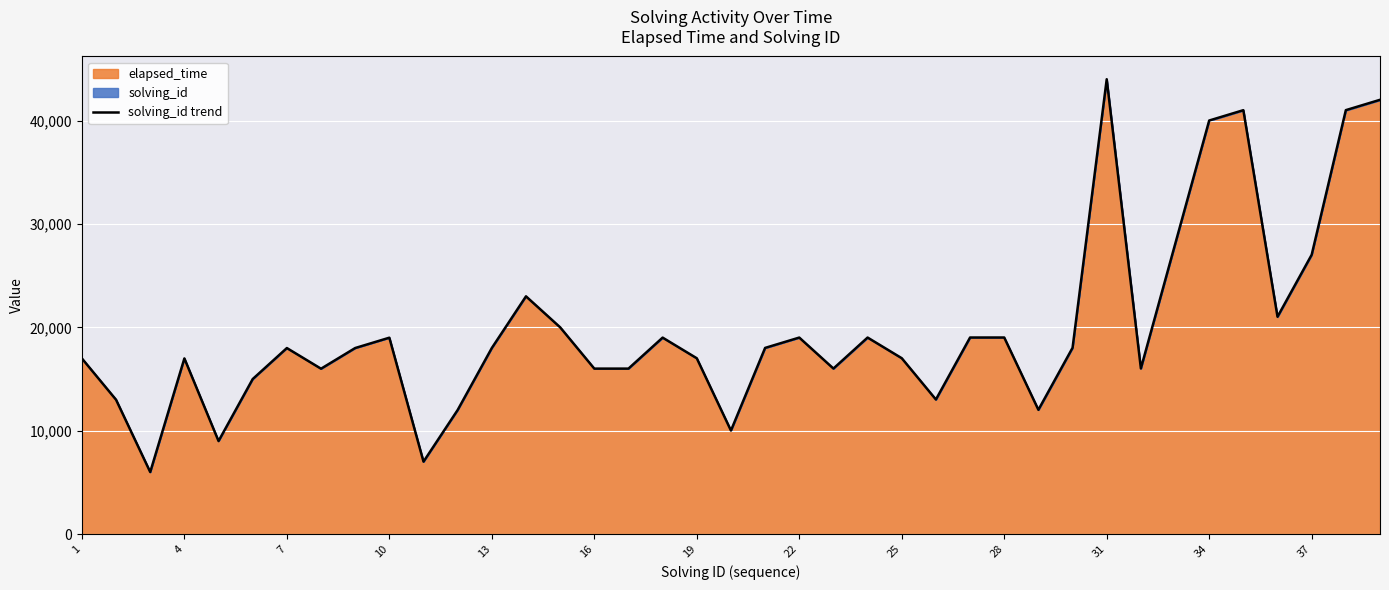

True or false: there are more than 2 points higher than both neighbors.

True